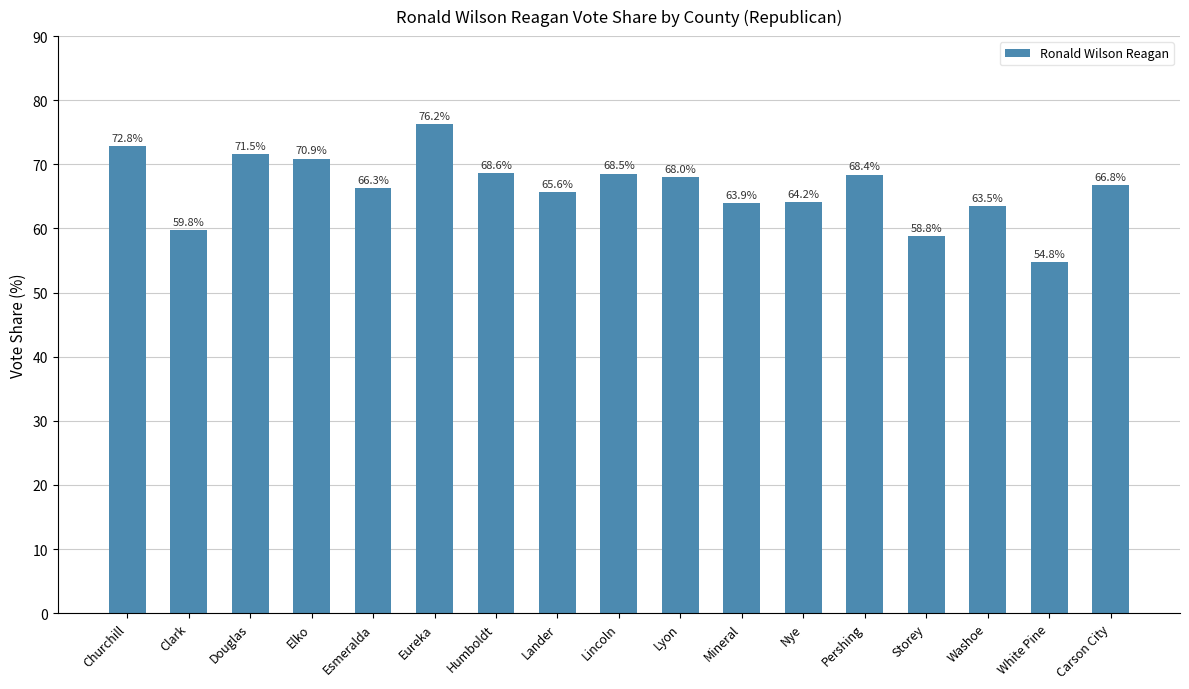

The chart shows a value of 68.5 at Lincoln. True or false?

True